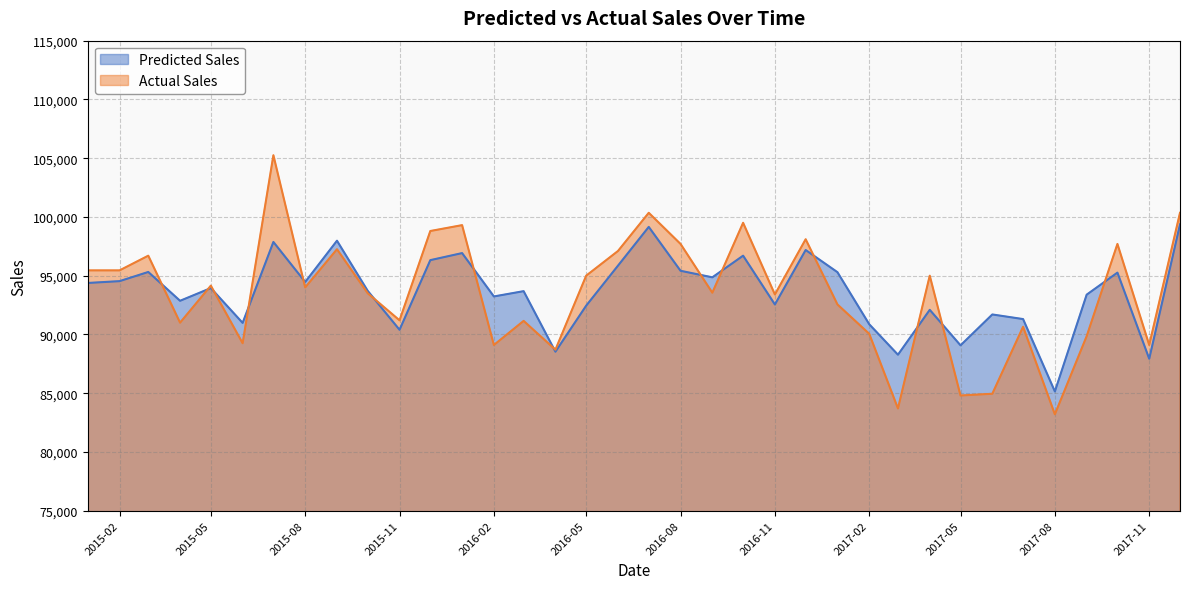

True or false: Actual Sales has more than 2 points higher than both neighbors.

True